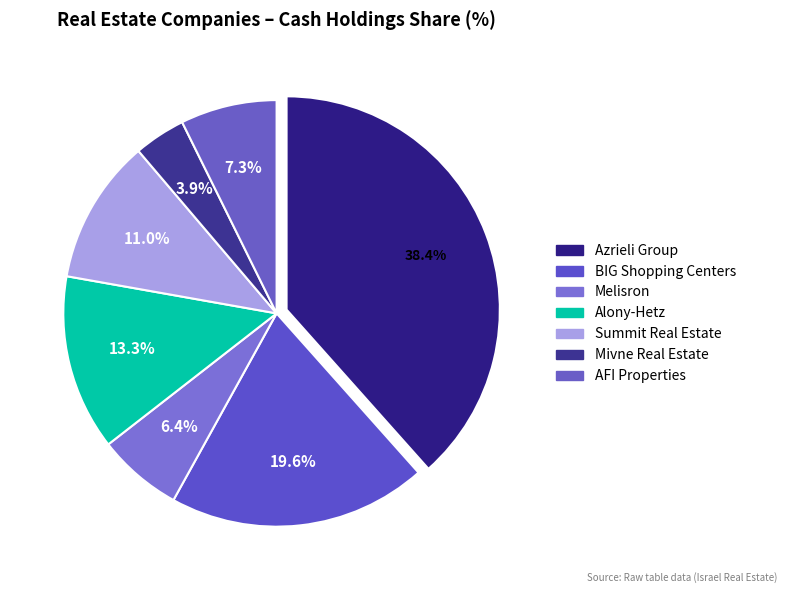

How many slices are in this pie chart?

7